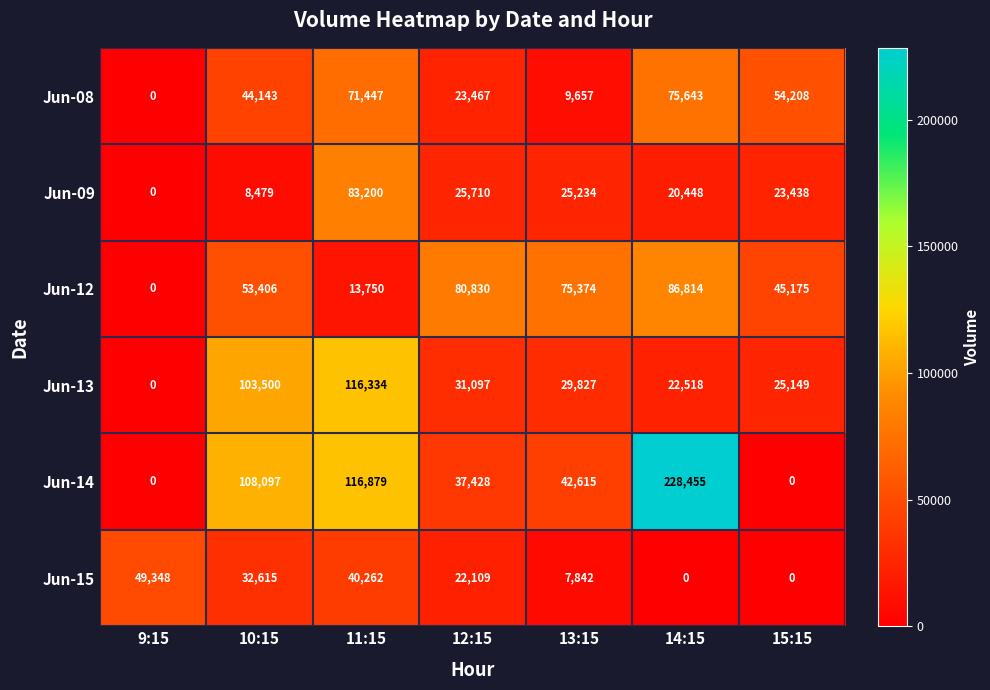

What is the greatest value displayed?

228455